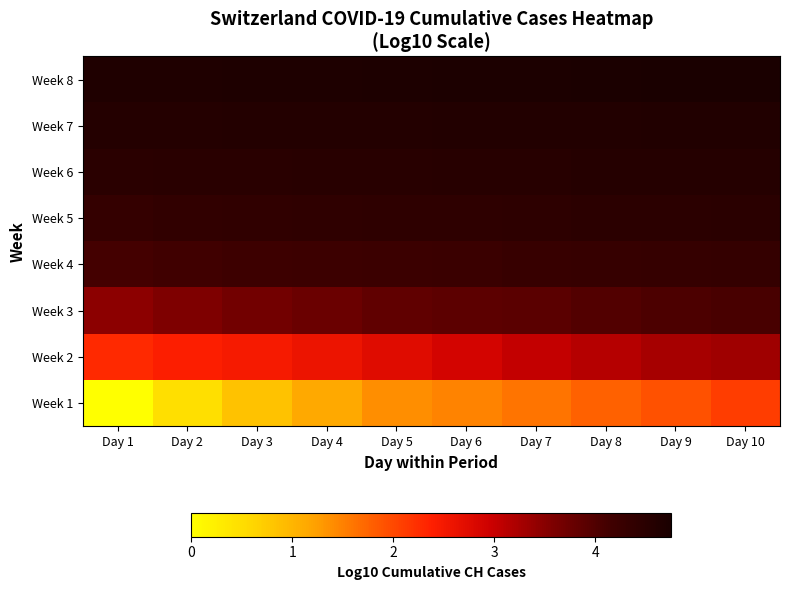

What is the difference between the highest and lowest values at Day 5?

3.3